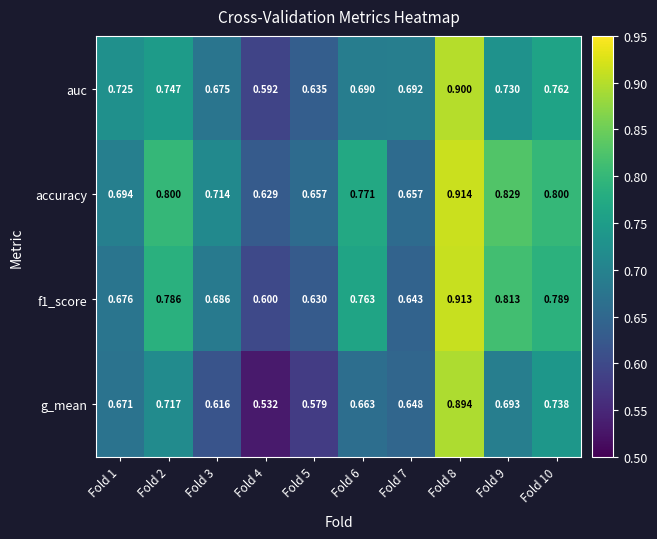

Between Fold 4 and Fold 5, which series saw the biggest shift?

g_mean